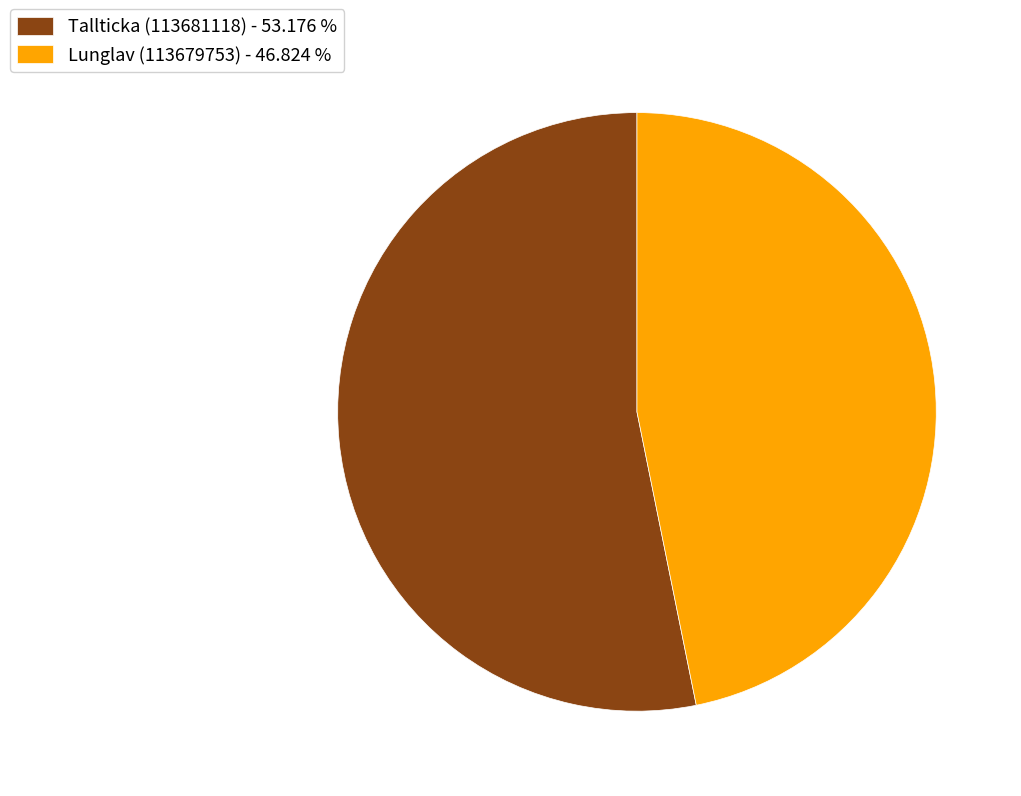

What is the largest slice in the pie chart?

Tallticka (113681118)